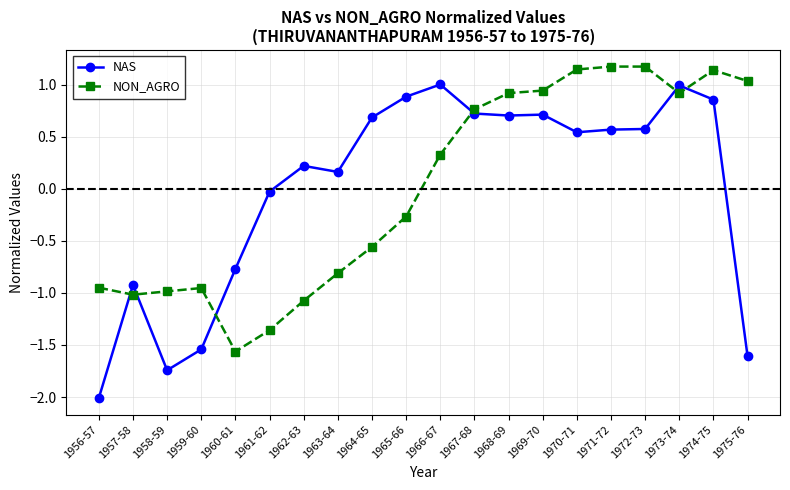

At which category does NON_AGRO reach its first local peak?

1959-60